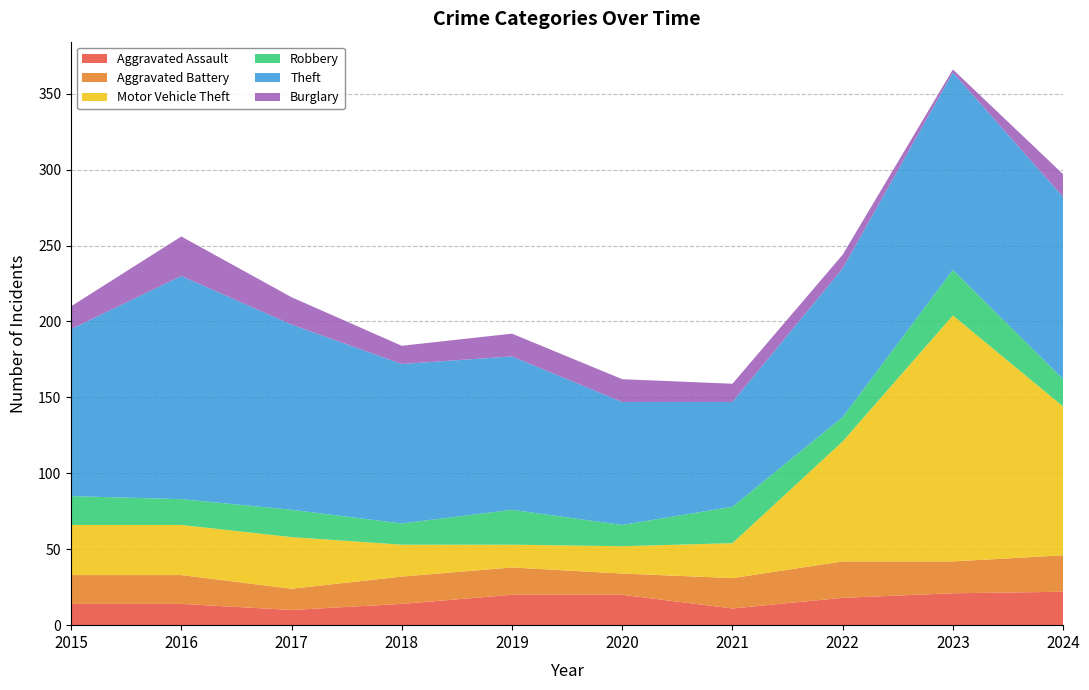

Reading left to right, extract all data points from this chart.

Aggravated Assault: 14	14	10	14	20	20	11	18	21	22
Aggravated Battery: 19	19	14	18	18	14	20	24	21	24
Motor Vehicle Theft: 33	33	34	21	15	18	23	79	162	98
Robbery: 19	17	18	14	23	14	24	16	30	18
Theft: 110	147	122	105	101	81	69	98	130	120
Burglary: 15	26	18	12	15	15	12	9	2	15